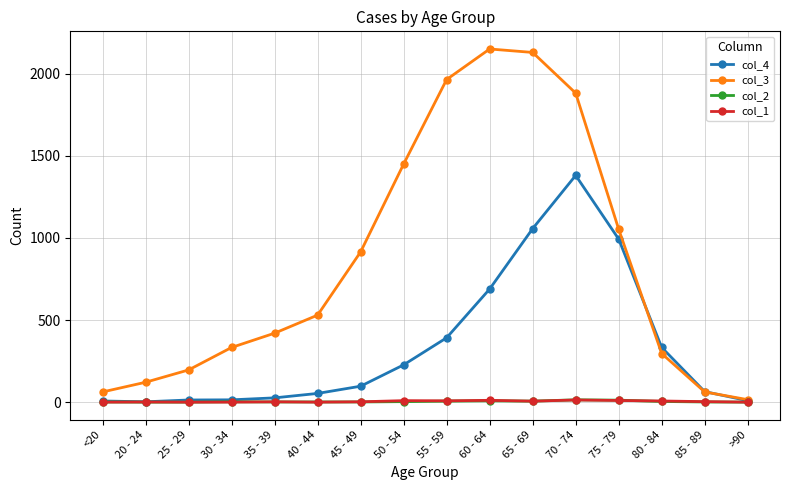

Is it true that col_3 equals 2151 at 60 - 64?

True